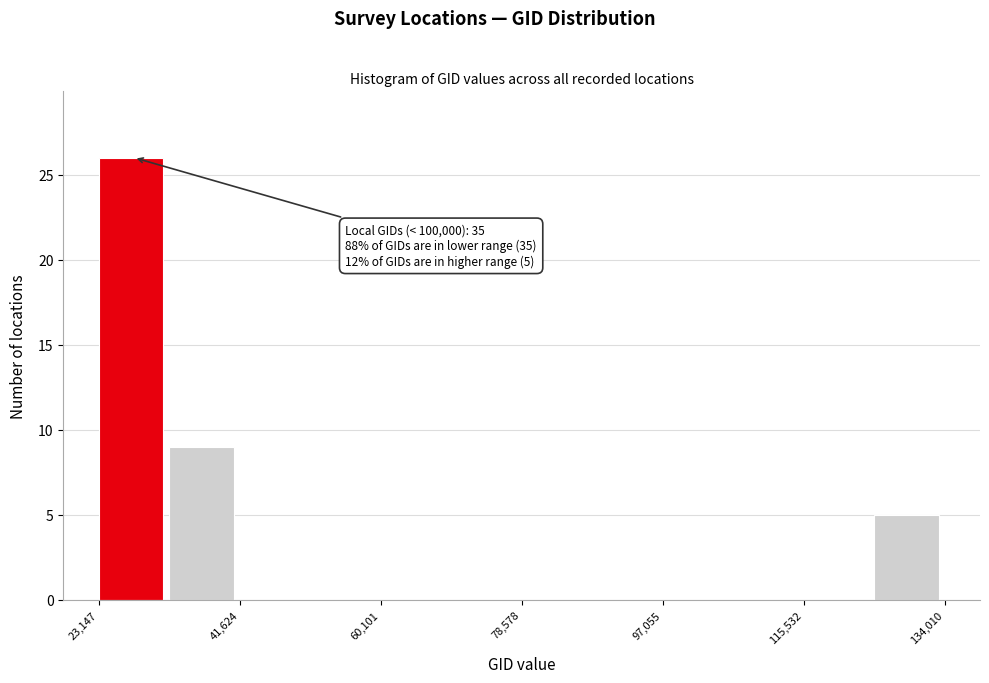

Which range on the x-axis has the tallest bar?

24000 to 32000